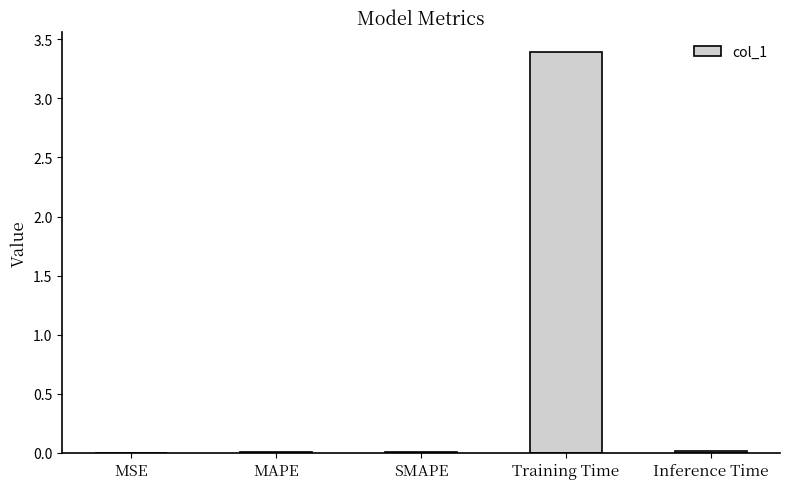

How many categories are shown in the chart?

5